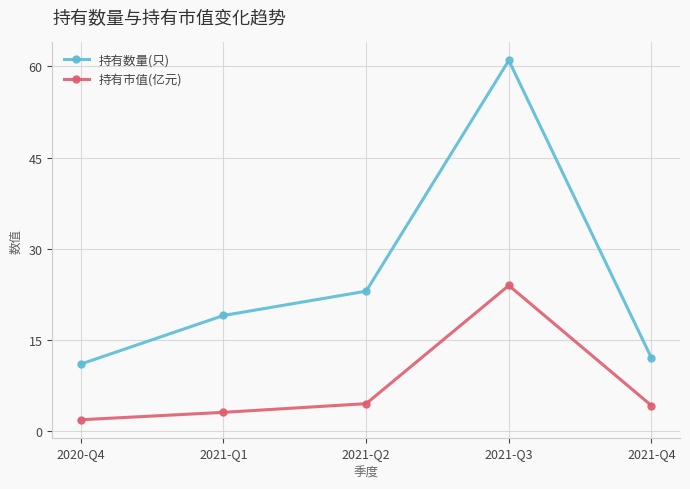

Which category has the lowest value in the 持有市值(亿元) series?

2020-Q4